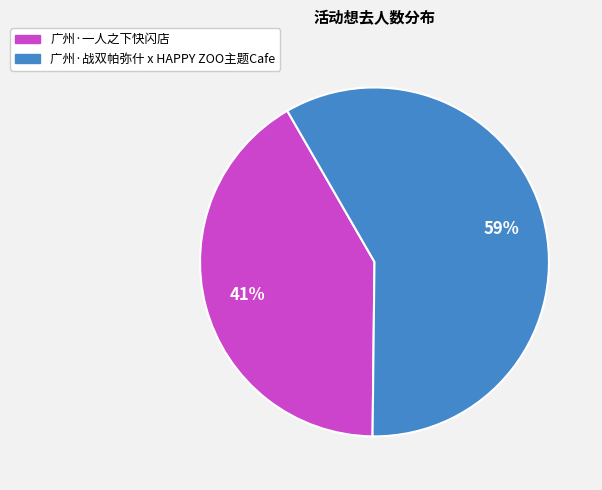

Combined, do 广州·战双帕弥什 x HAPPY ZOO主题Cafe and 广州·一人之下快闪店 account for over 50%?

Yes